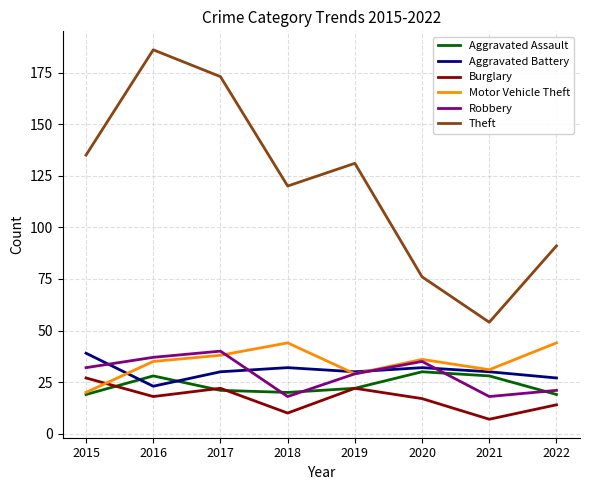

What are all the series names shown in the legend?

Aggravated Assault, Aggravated Battery, Burglary, Motor Vehicle Theft, Robbery, Theft